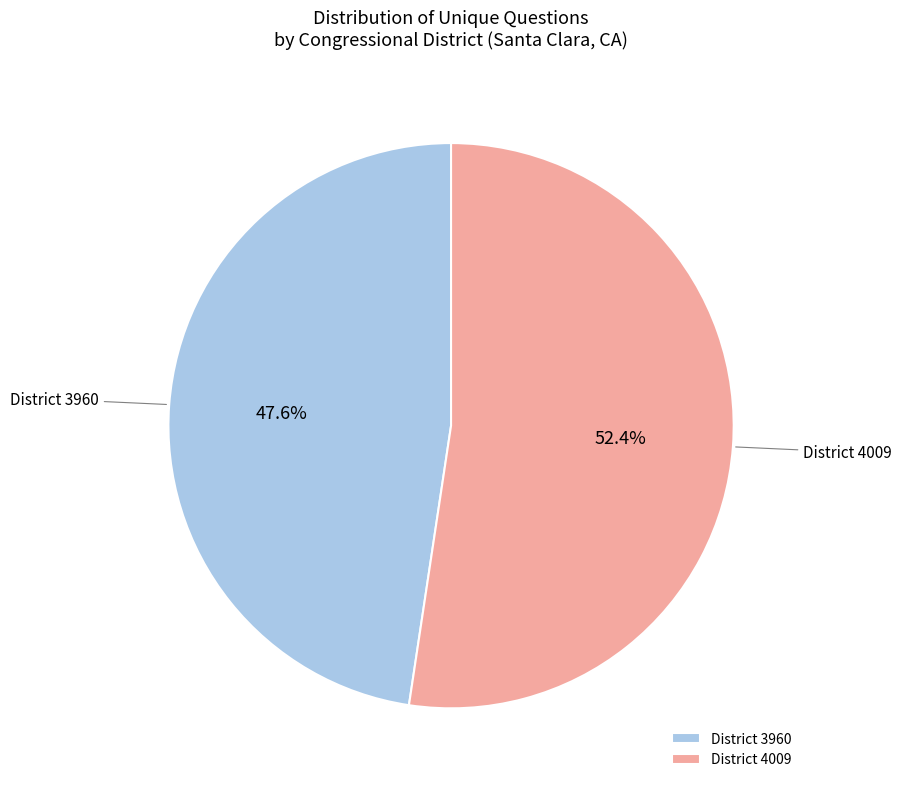

How many segments does this pie chart have?

2